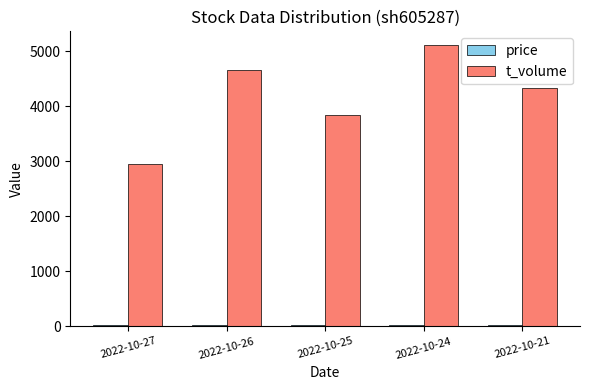

Does the chart contain any negative values?

No